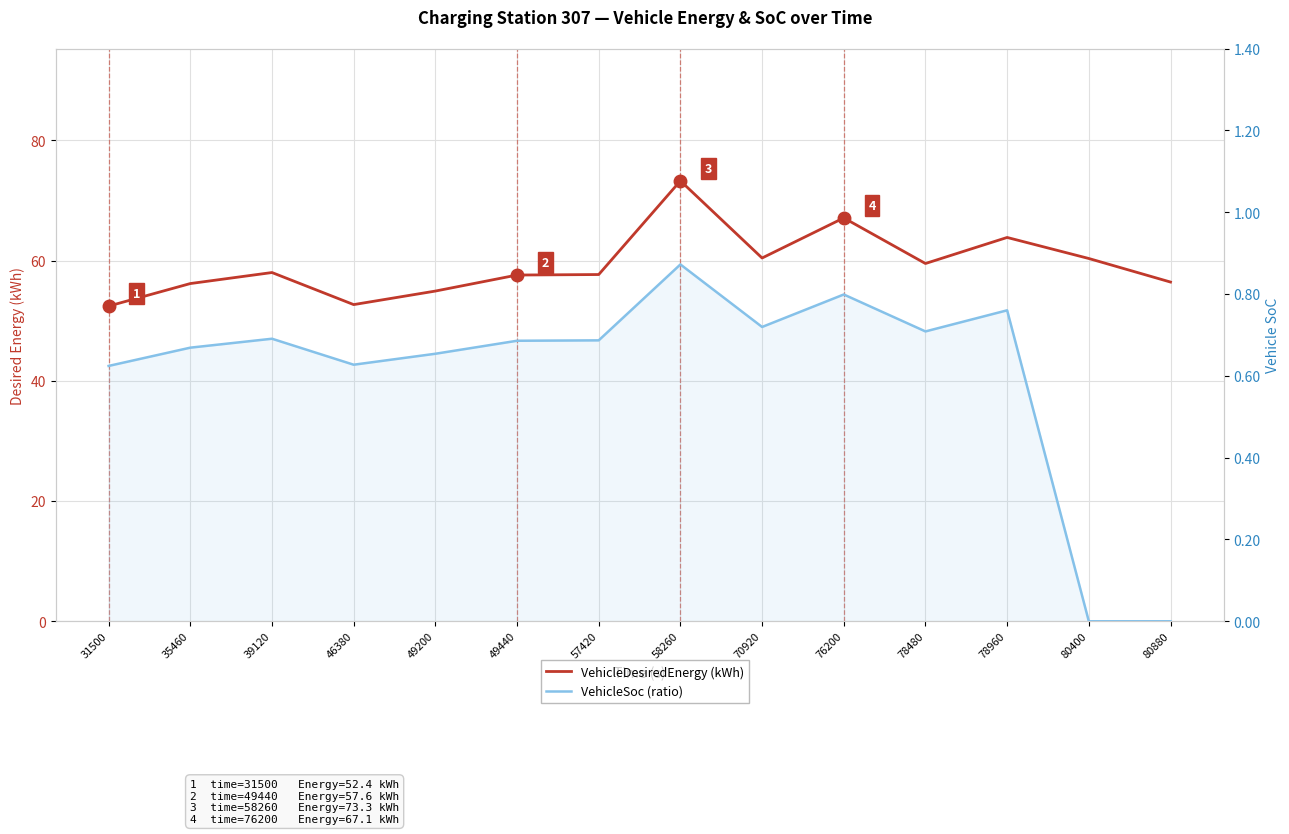

Which has a higher value, 31500 or 70920?

70920